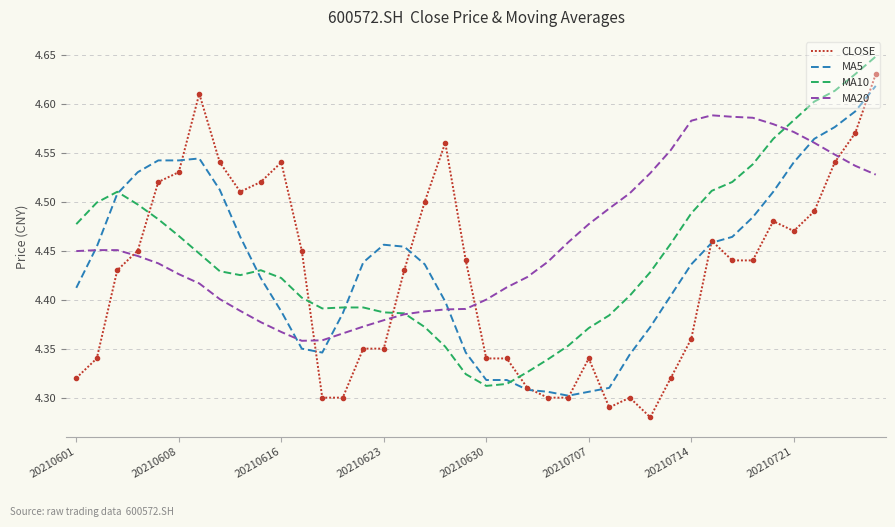

True or false: MA20 and CLOSE cross at least once.

True